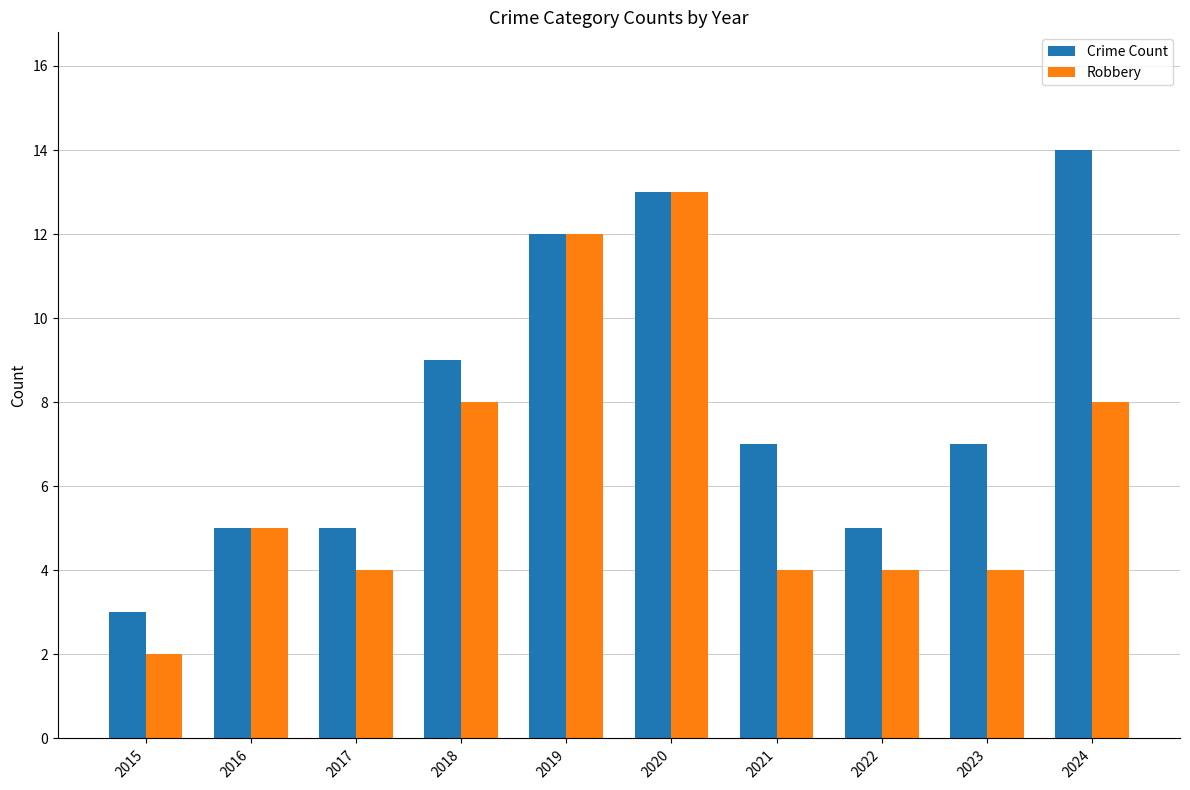

What is the value of the Crime Count bar at the 7th from the left?

7